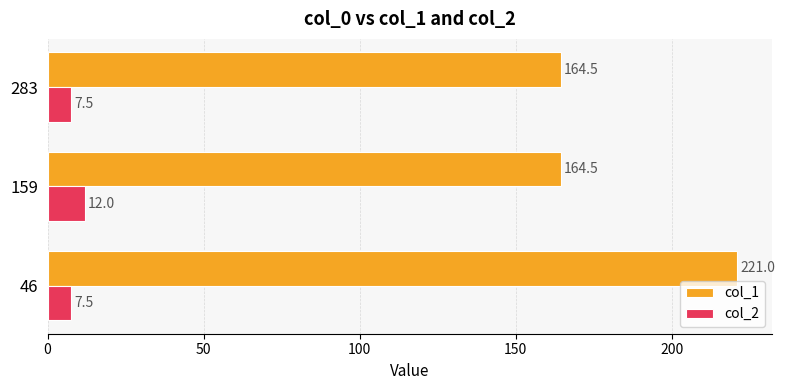

Rank the series by their maximum value, from highest to lowest.

col_1, col_2